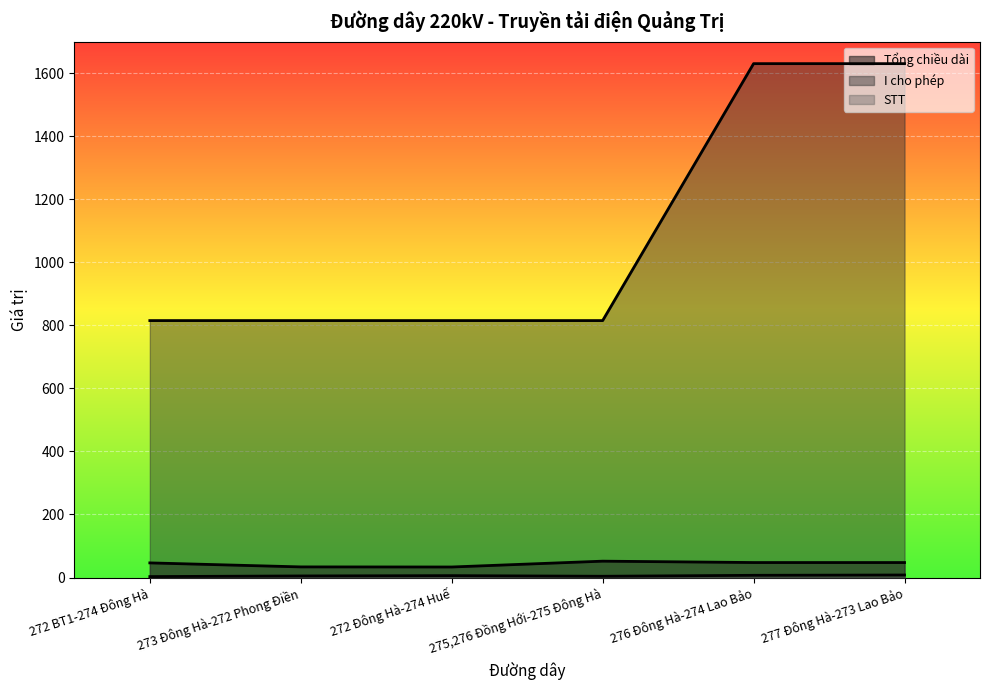

The value of I cho phép at 277 Đông Hà-273 Lao Bảo is 913.3. True or false?

False